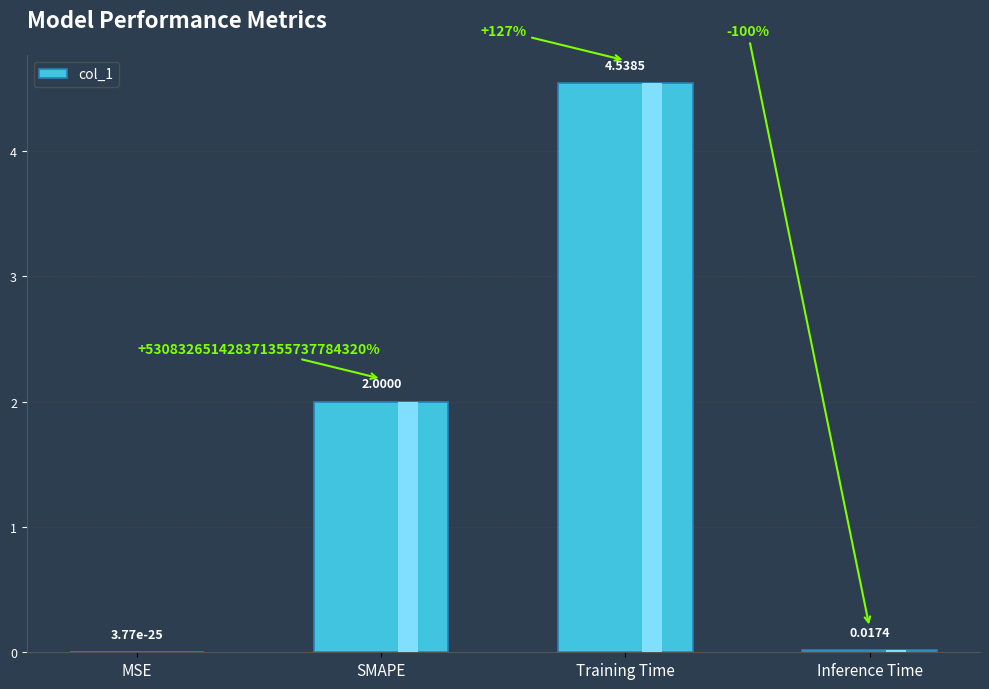

What is the sum of the values at MSE and Training Time?

4.5